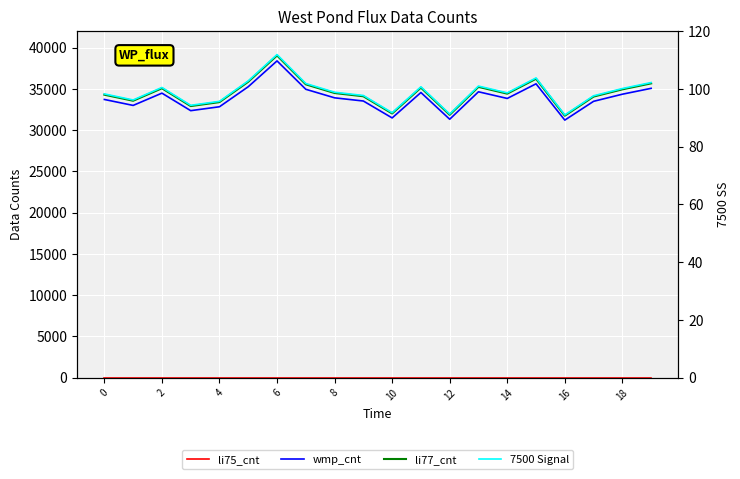

What is the label of the 11th point from the left?

10